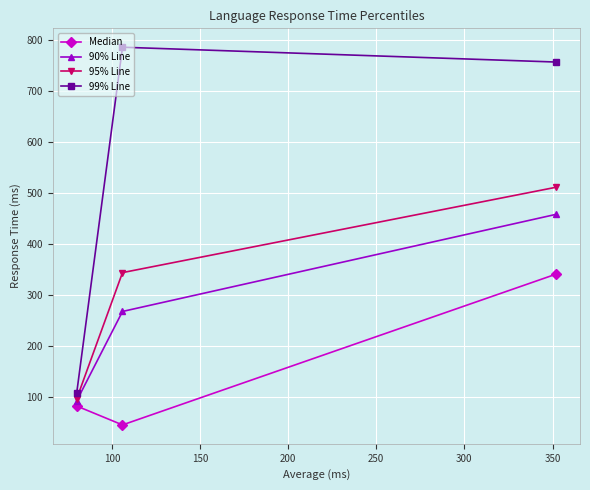

List the series in order of their peak value, highest first.

99% Line, 95% Line, 90% Line, Median